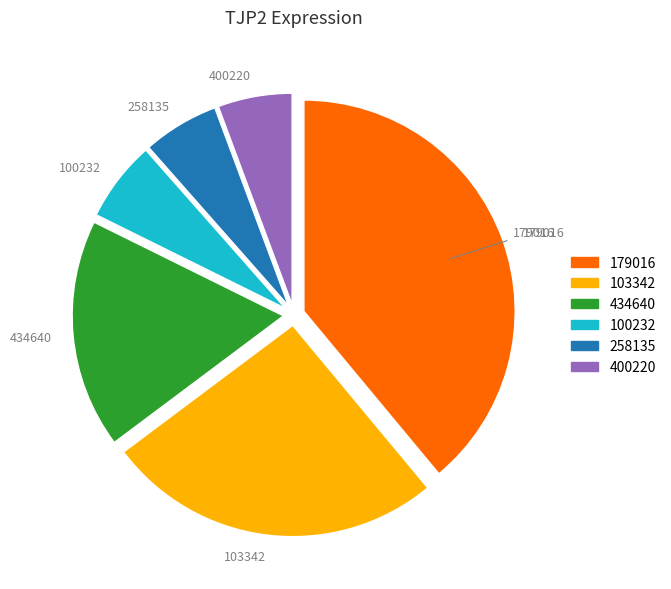

True or false: 179016 accounts for 39% of the total.

True